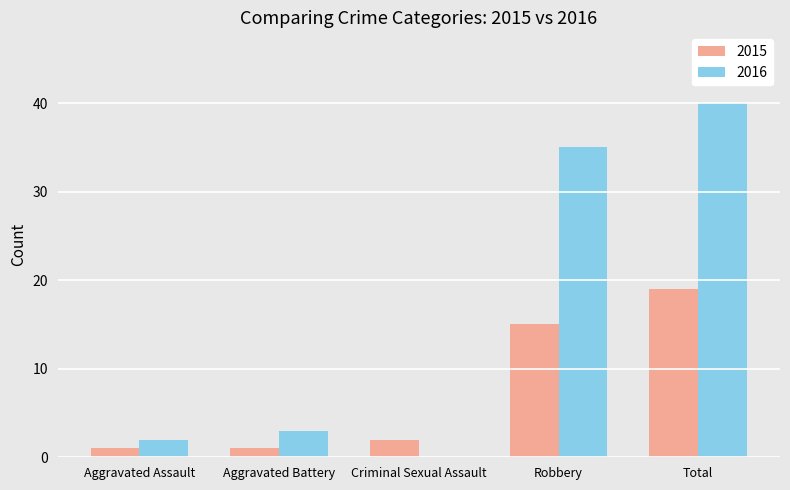

Where is 2015 nearest to the value 10?

Robbery